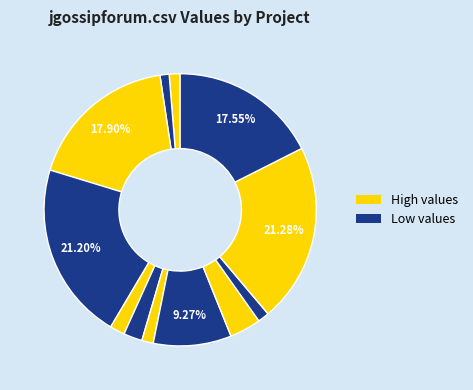

To the nearest percent, what is the difference between the largest and smallest slice percentages?

20%